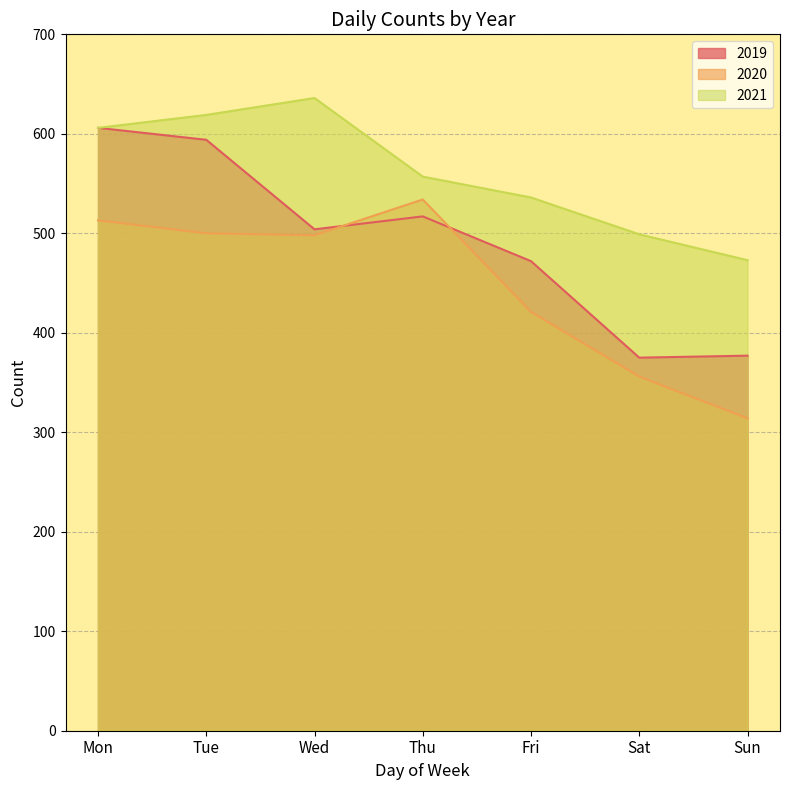

Rank the categories by 2021 value from highest to lowest.

Wed, Tue, Mon, Thu, Fri, Sat, Sun